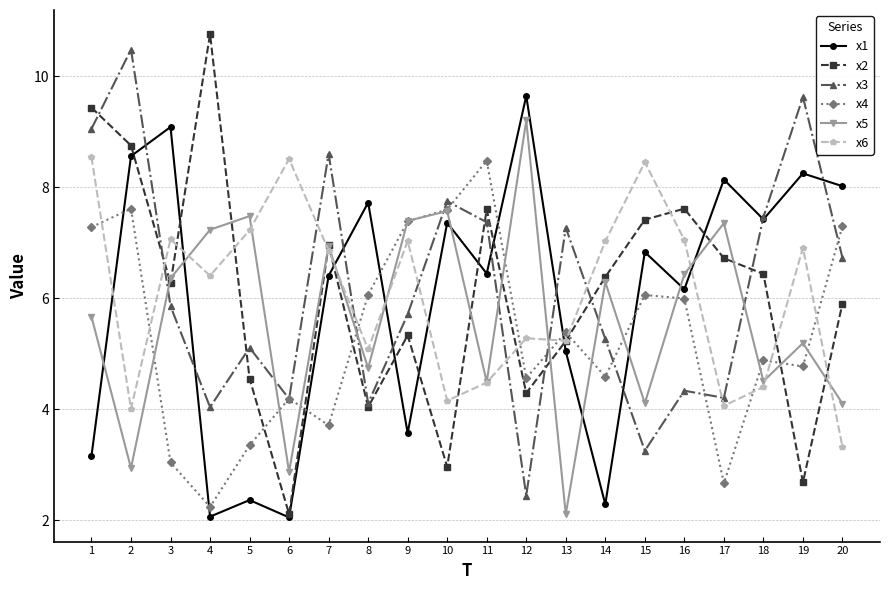

At which label does x2 first exceed 6?

1